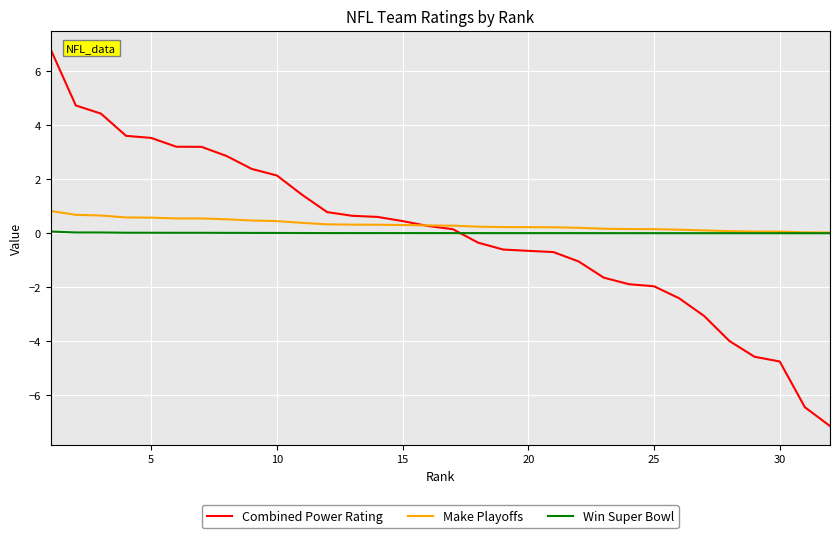

Which series has the widest spread of values?

Combined Power Rating